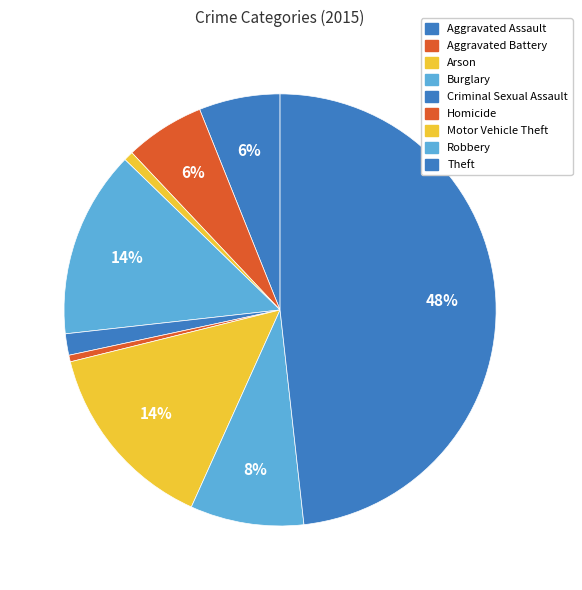

Is the sum of Homicide and Arson greater than half?

No